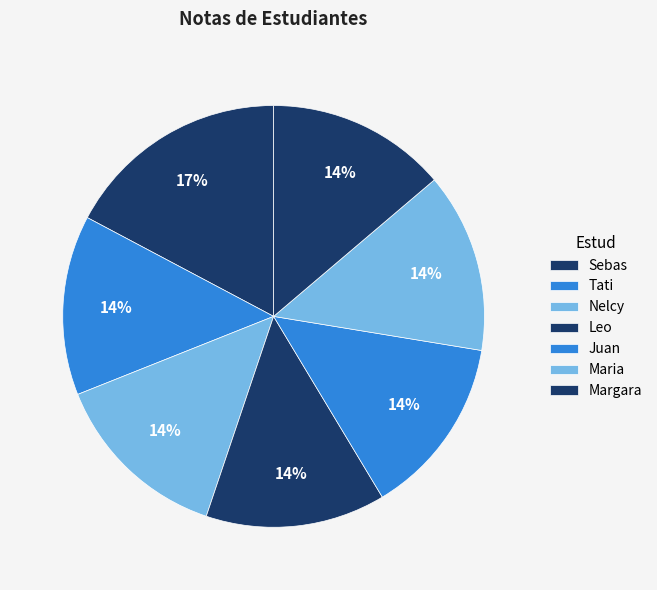

How many segments does this pie chart have?

7